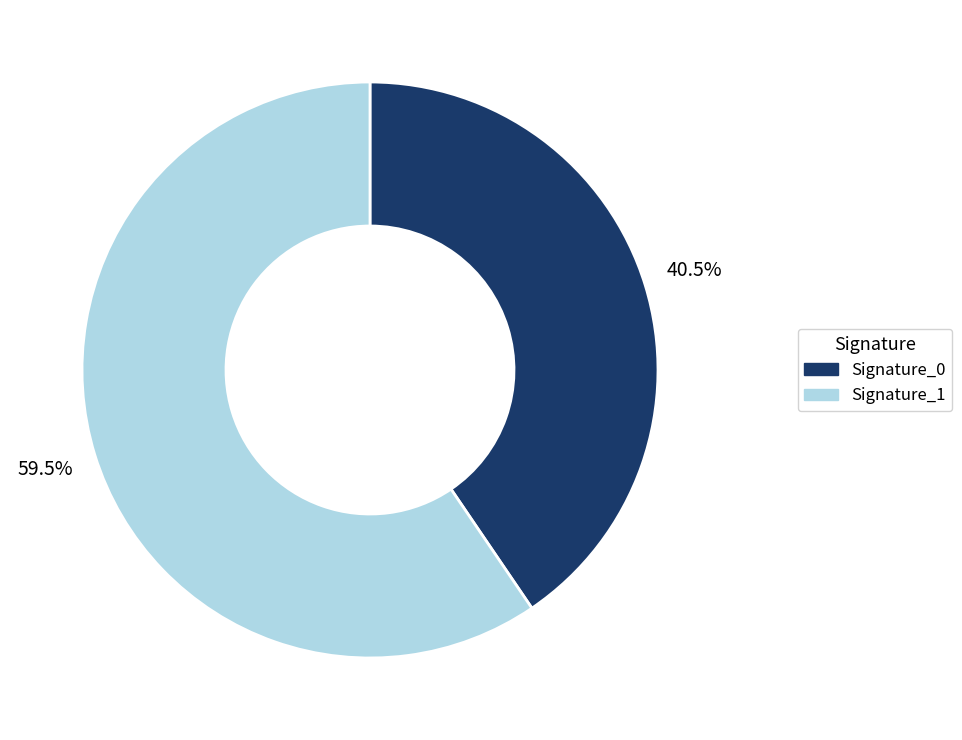

Is there any slice that represents more than half of the pie?

Yes